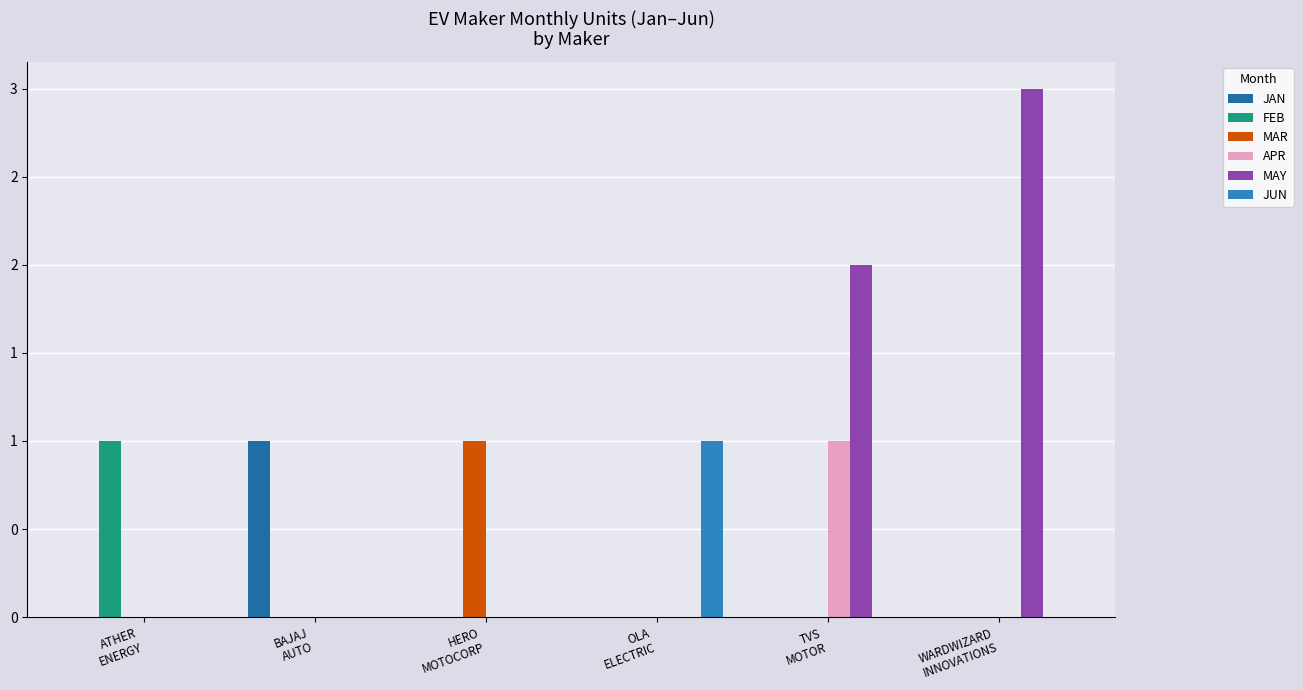

Are the bars grouped side by side (vs. stacked)?

Yes